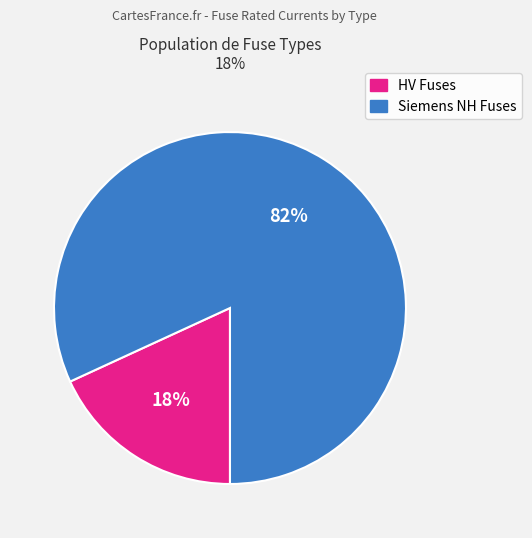

How many slices are in this pie chart?

2